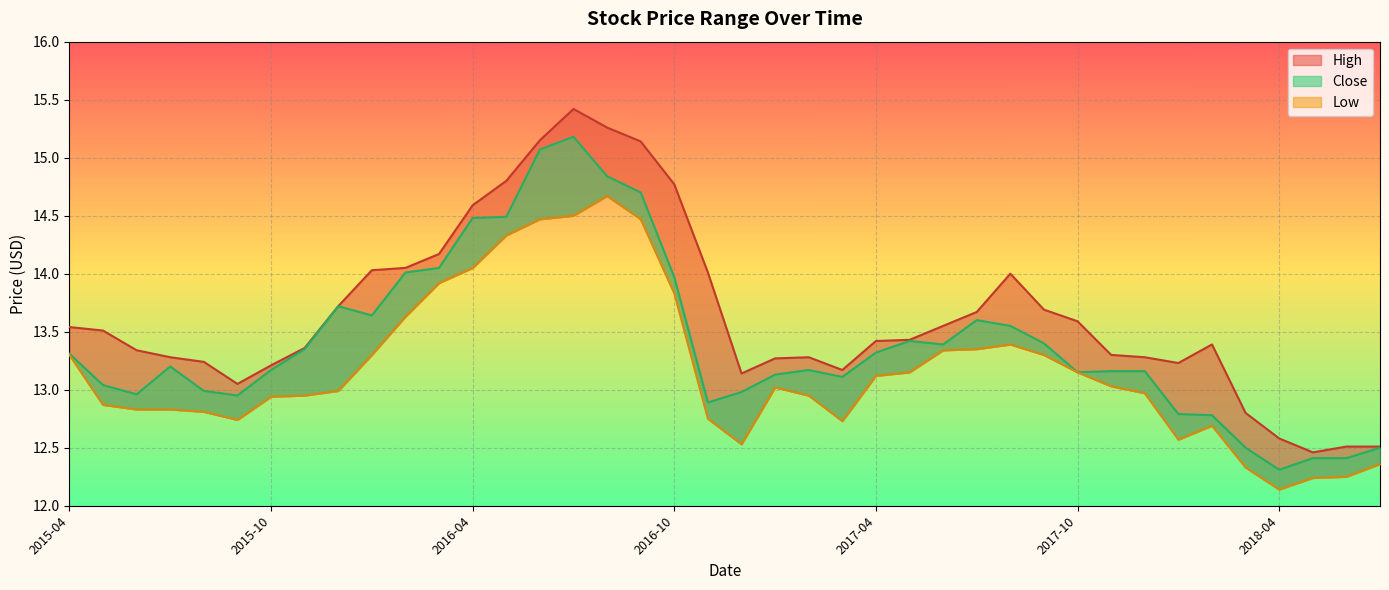

What is the difference between the second highest and second lowest values in the Low series?

2.3